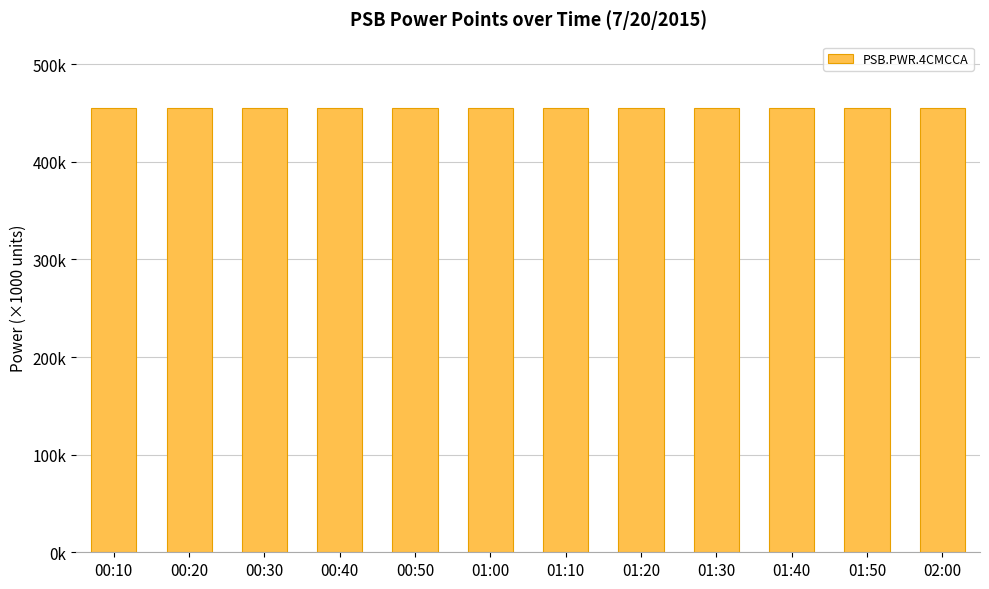

What is the change in value from 00:20 to 01:50?

+0.1